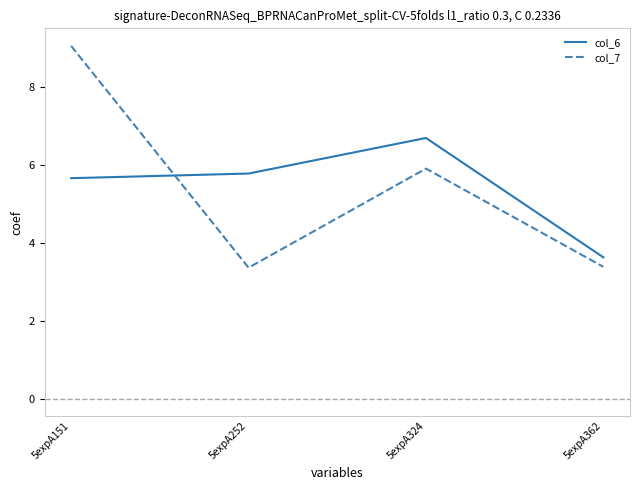

Where does the col_6 series first go above 5?

5expA151